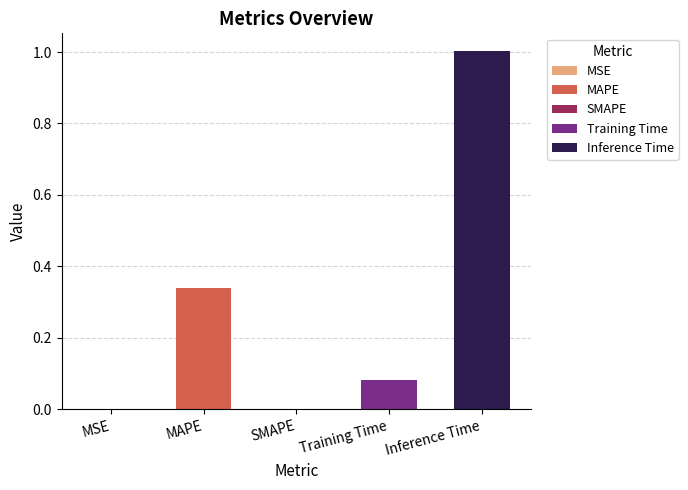

At which category does the chart reach its minimum across all series?

SMAPE